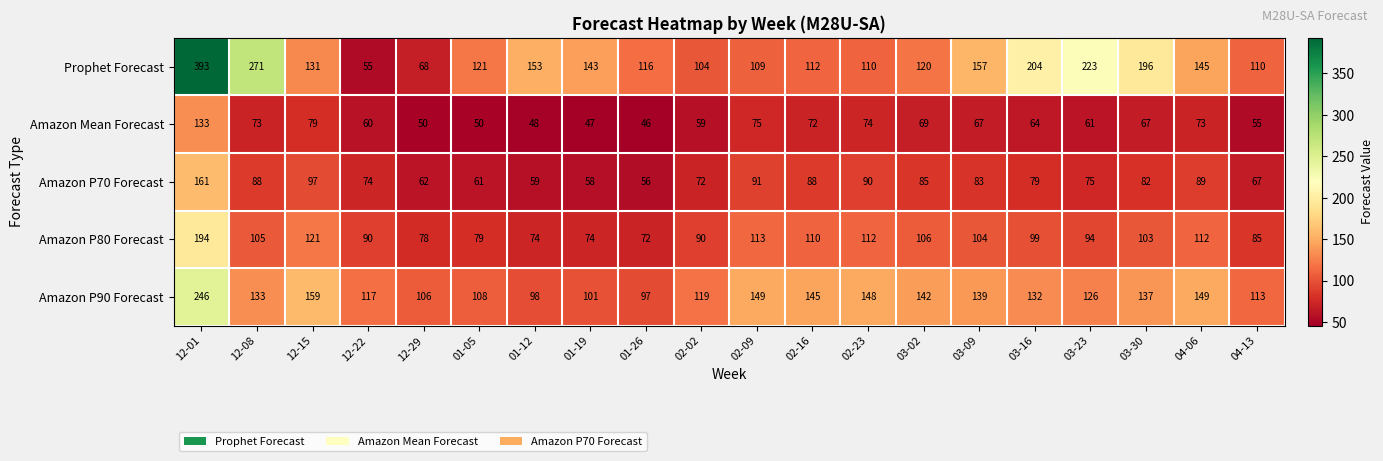

Which series has the largest total across all categories?

Prophet Forecast